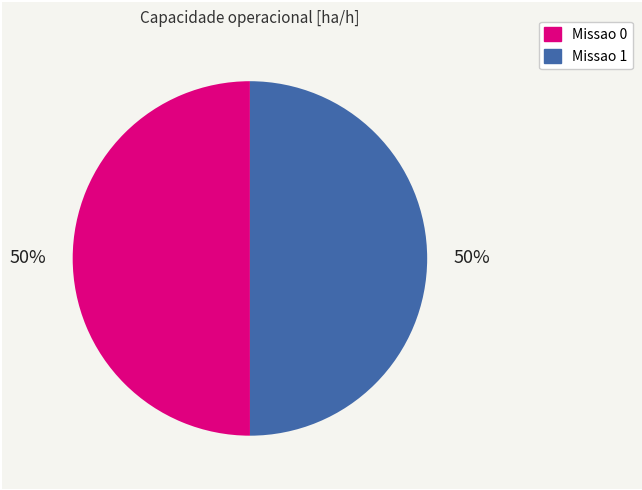

Combined, do Missao 0 and Missao 1 account for over 50%?

Yes